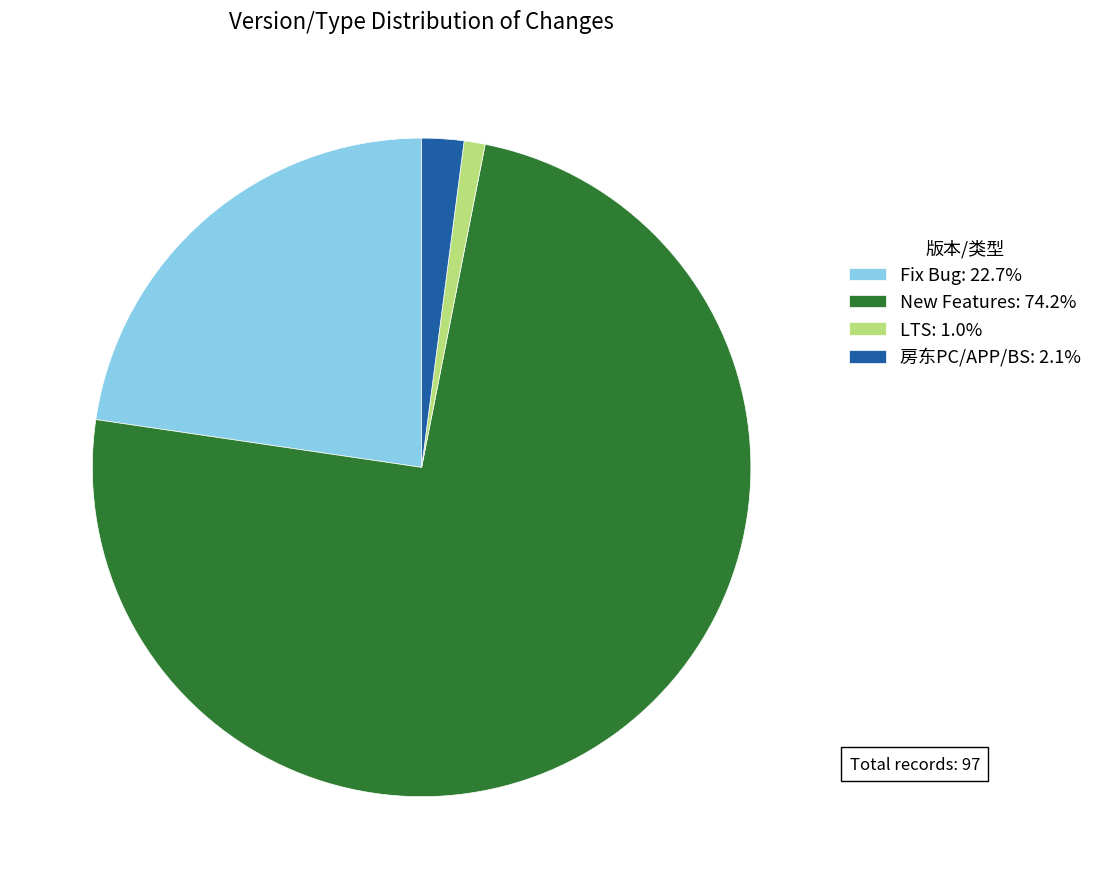

Does any single category account for the majority?

Yes